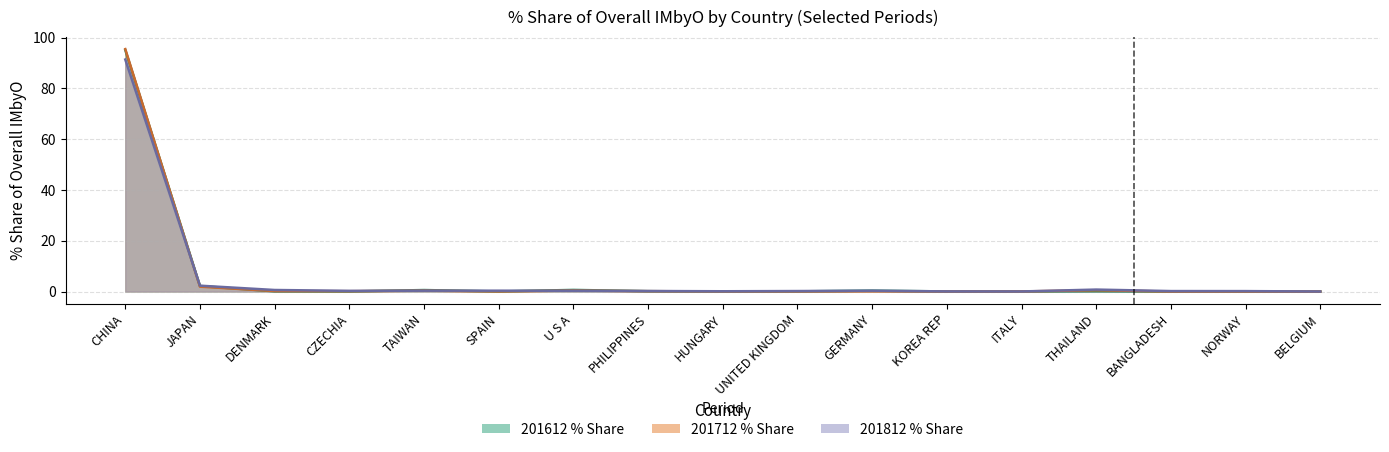

Which label corresponds to the smallest value in the chart?

BANGLADESH